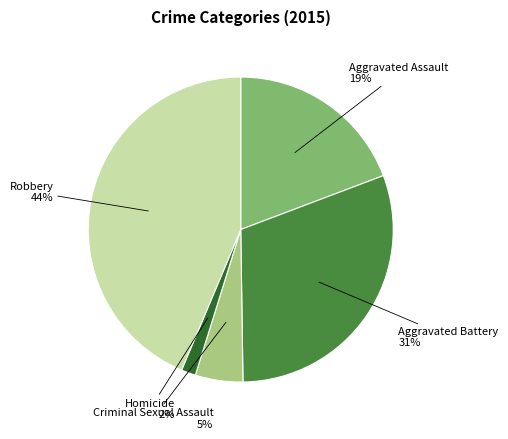

Does any single category account for the majority?

No